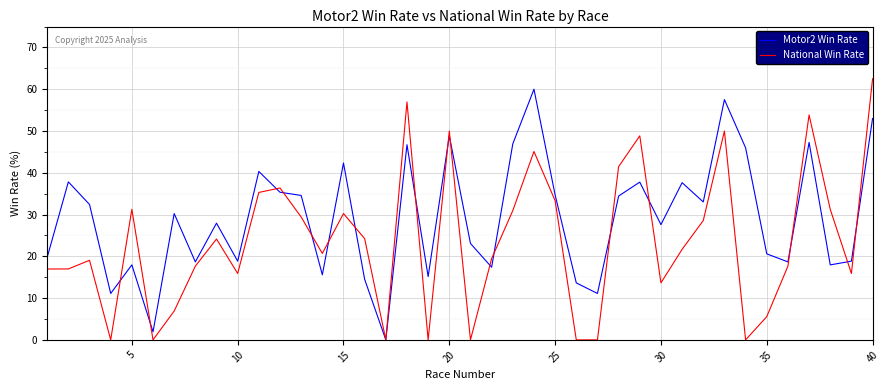

Which series has the largest total across all categories?

Motor2 Win Rate